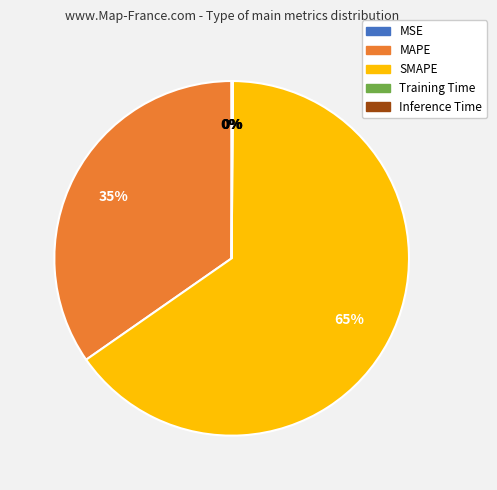

True or false: MAPE accounts for 35% of the total.

True